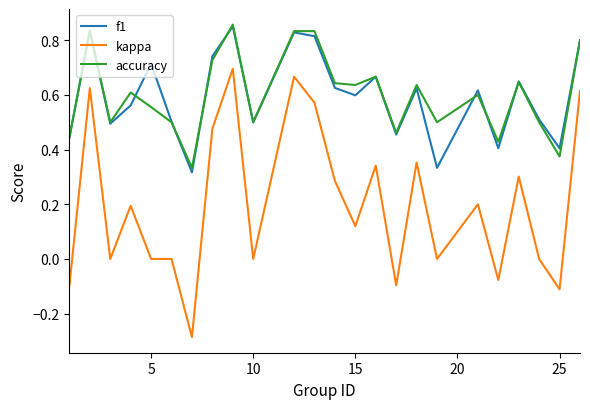

True or false: accuracy has more than 2 points higher than both neighbors.

True